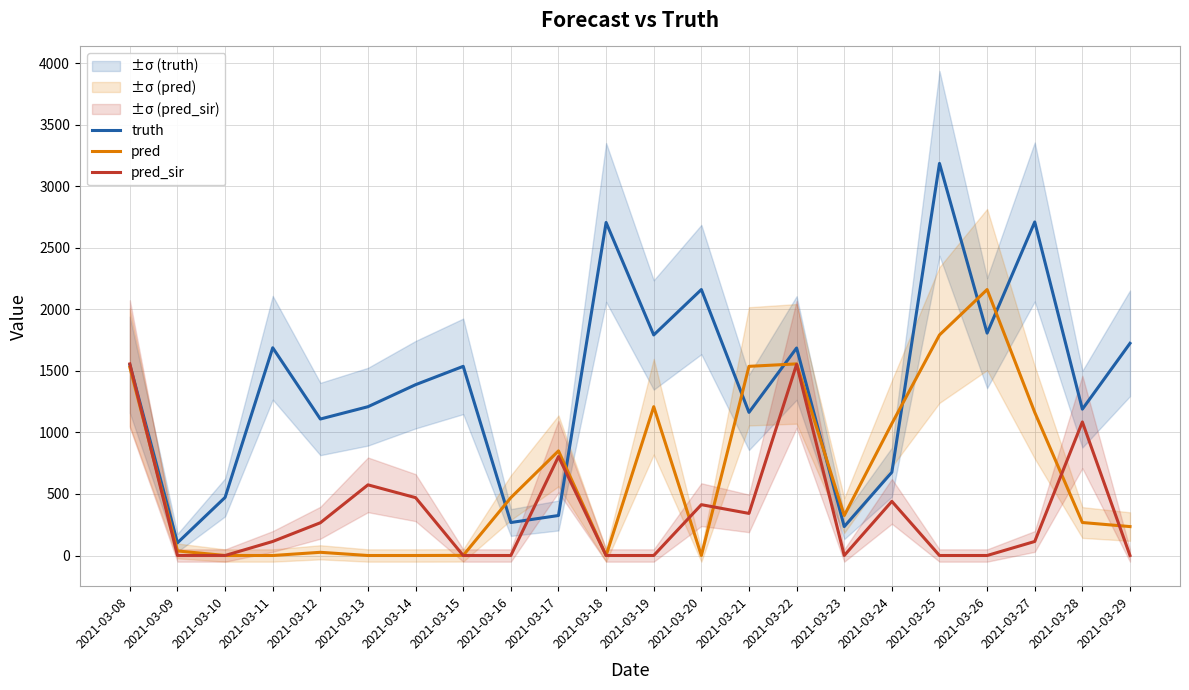

What are all the series names shown in the legend?

truth, pred, pred_sir